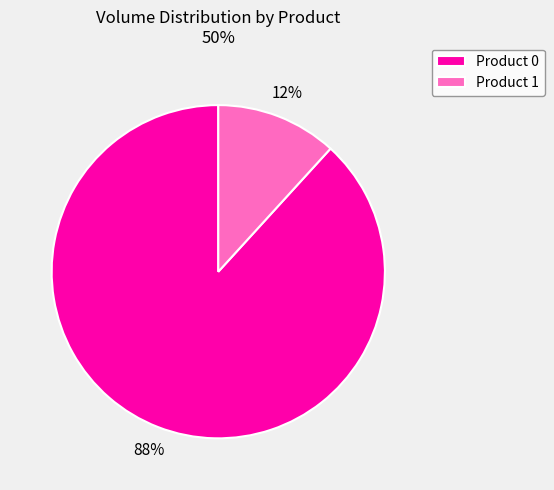

What percentage is the Product 1 slice, to the nearest percent?

12%